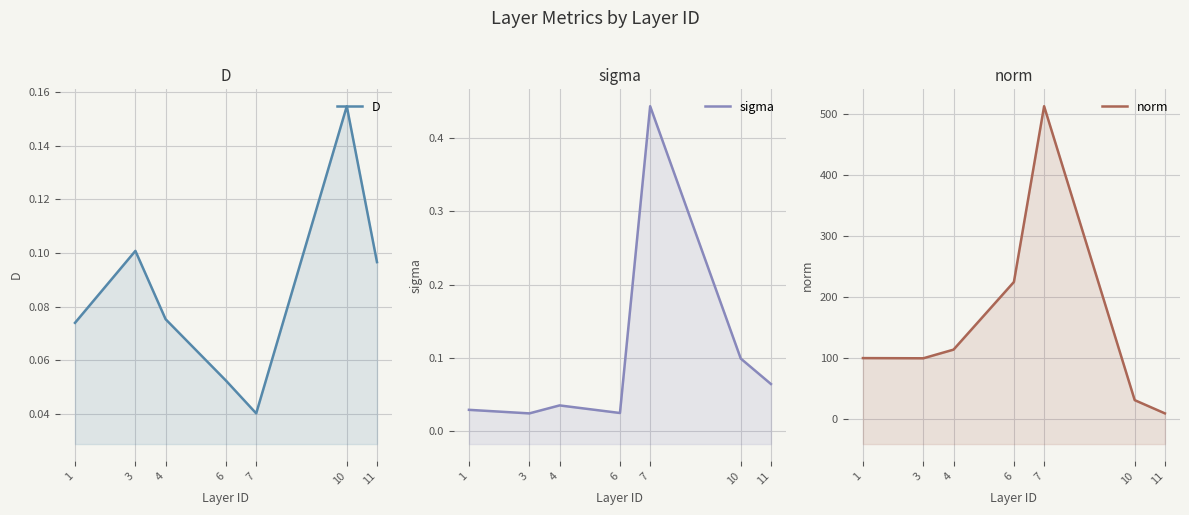

Which series has the largest total across all categories?

norm